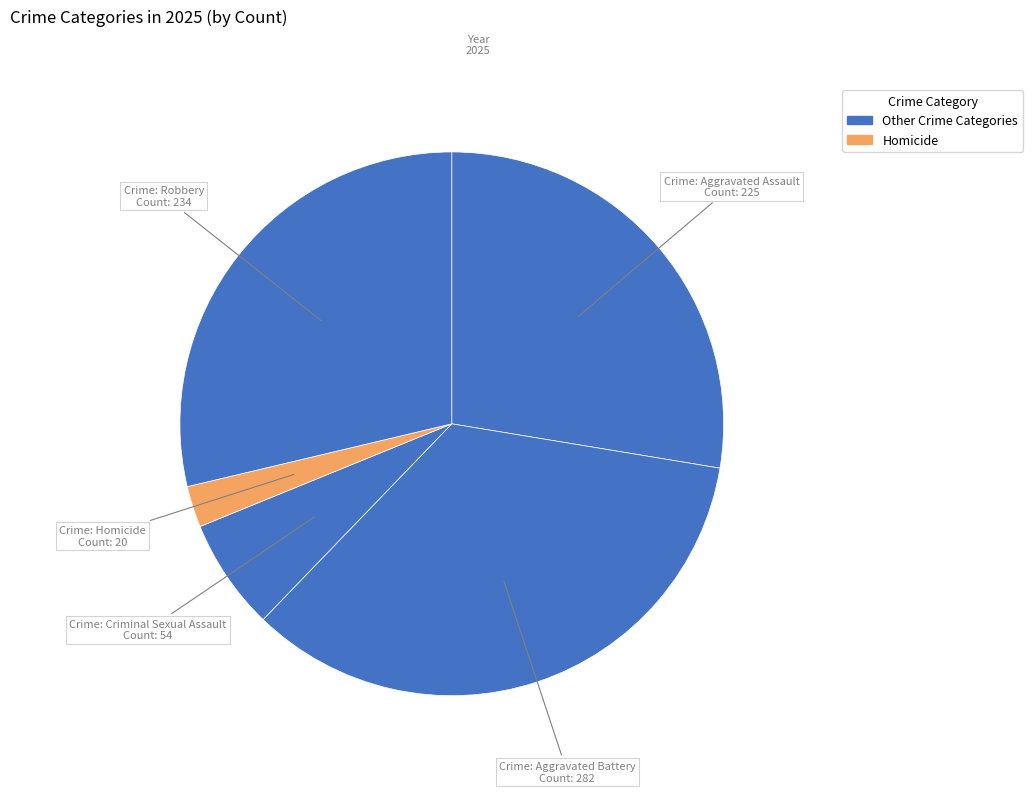

What is the largest slice in the pie chart?

Aggravated Battery